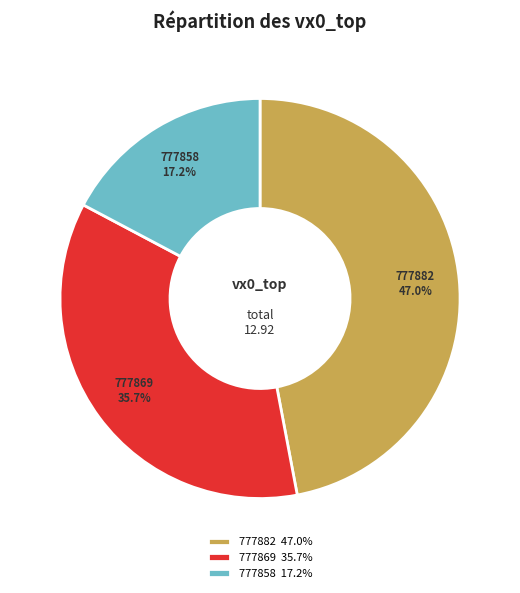

How many segments does this pie chart have?

3